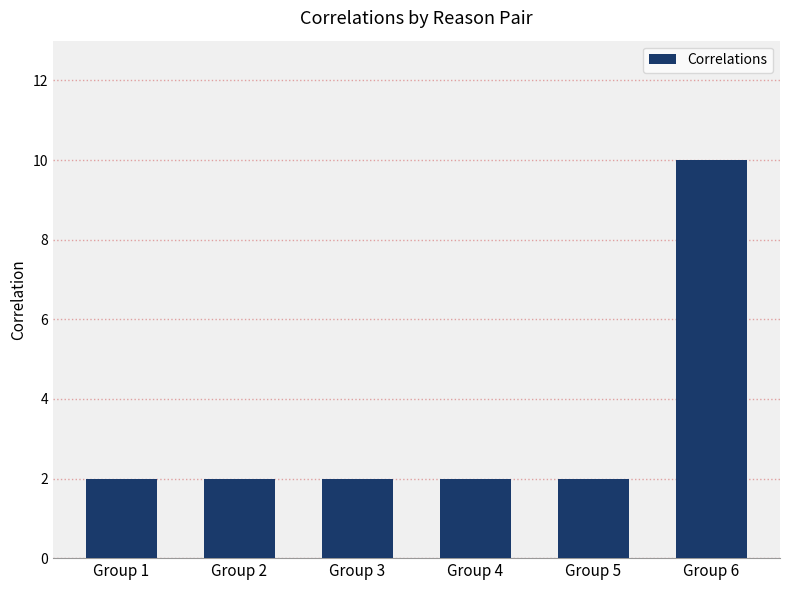

What is the sum of all values?

20